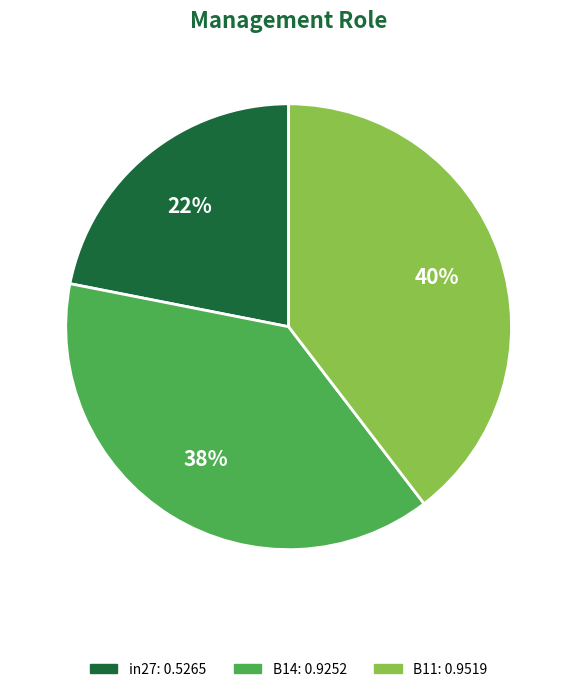

Between B11 and in27, which is larger?

B11